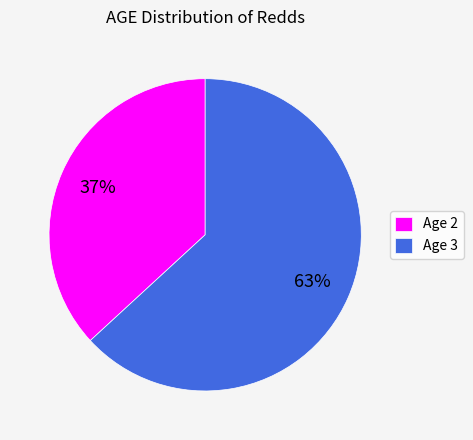

To the nearest percent, what is the average slice percentage?

50%